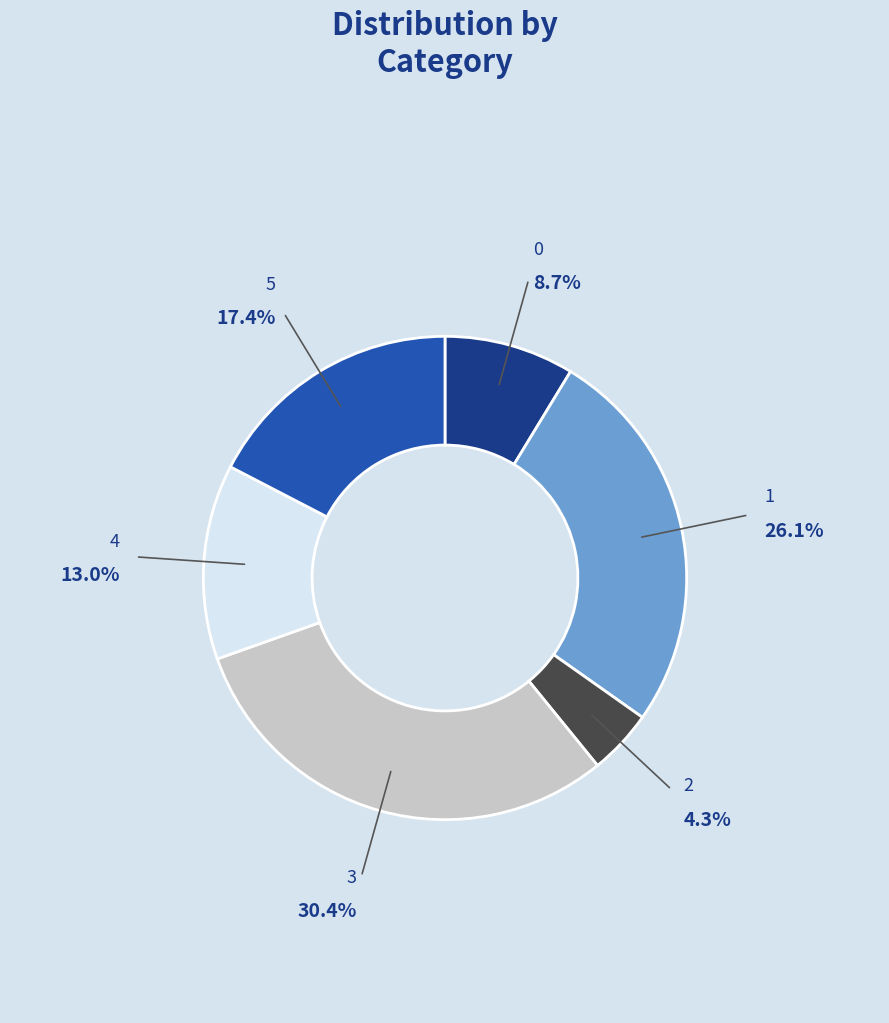

Is there any slice that represents more than half of the pie?

No